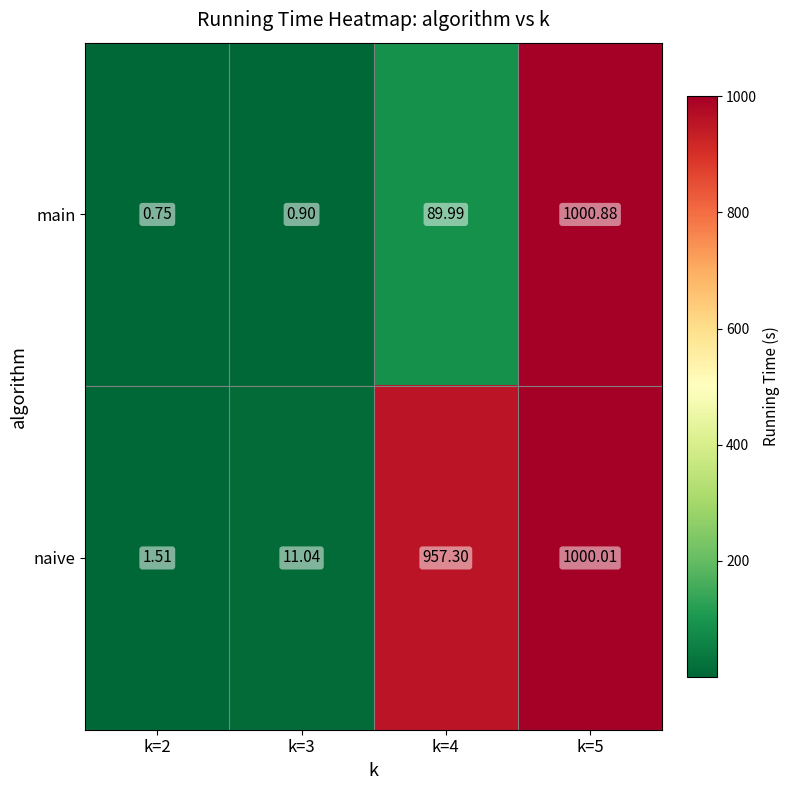

Which series has the widest spread of values?

main